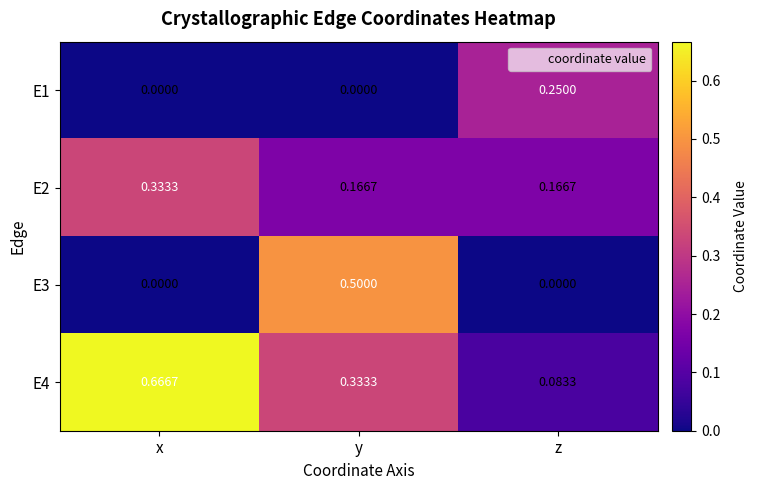

Which series has the largest range (max minus min)?

E4